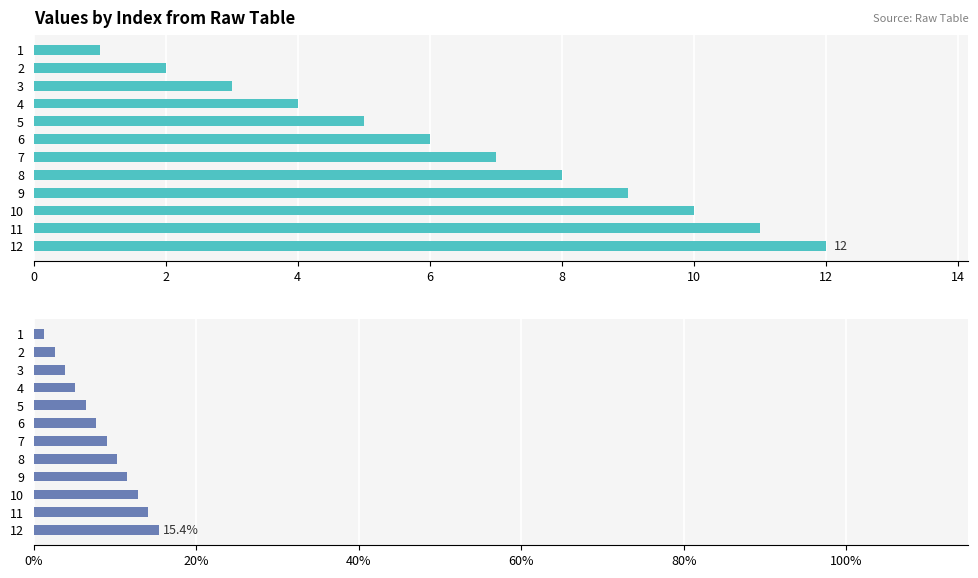

Reading left to right, extract all data points from this chart.

Count: 1.0	2.0	3.0	4.0	5.0	6.0	7.0	8.0	9.0	10.0	11.0	12.0
Percentage: 1.3	2.6	3.8	5.1	6.4	7.7	9.0	10.3	11.5	12.8	14.1	15.4